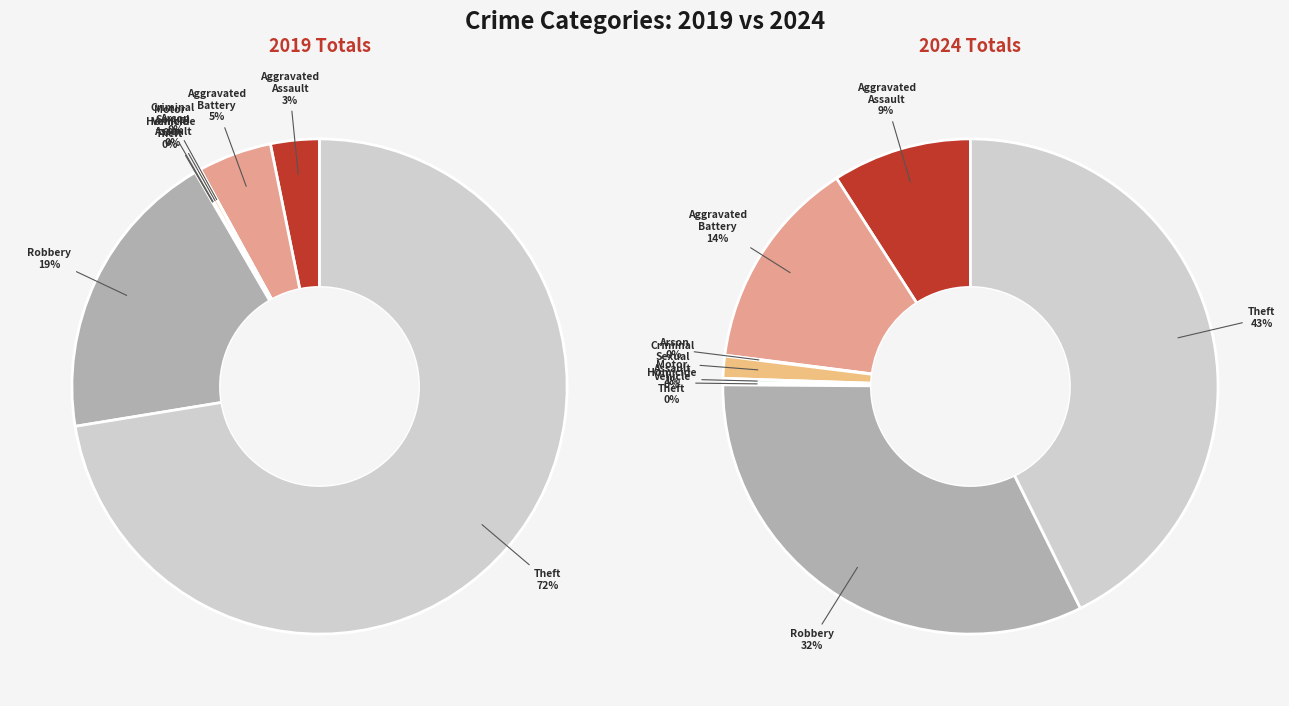

What percentage is the 3 slice, to the nearest percent?

1%